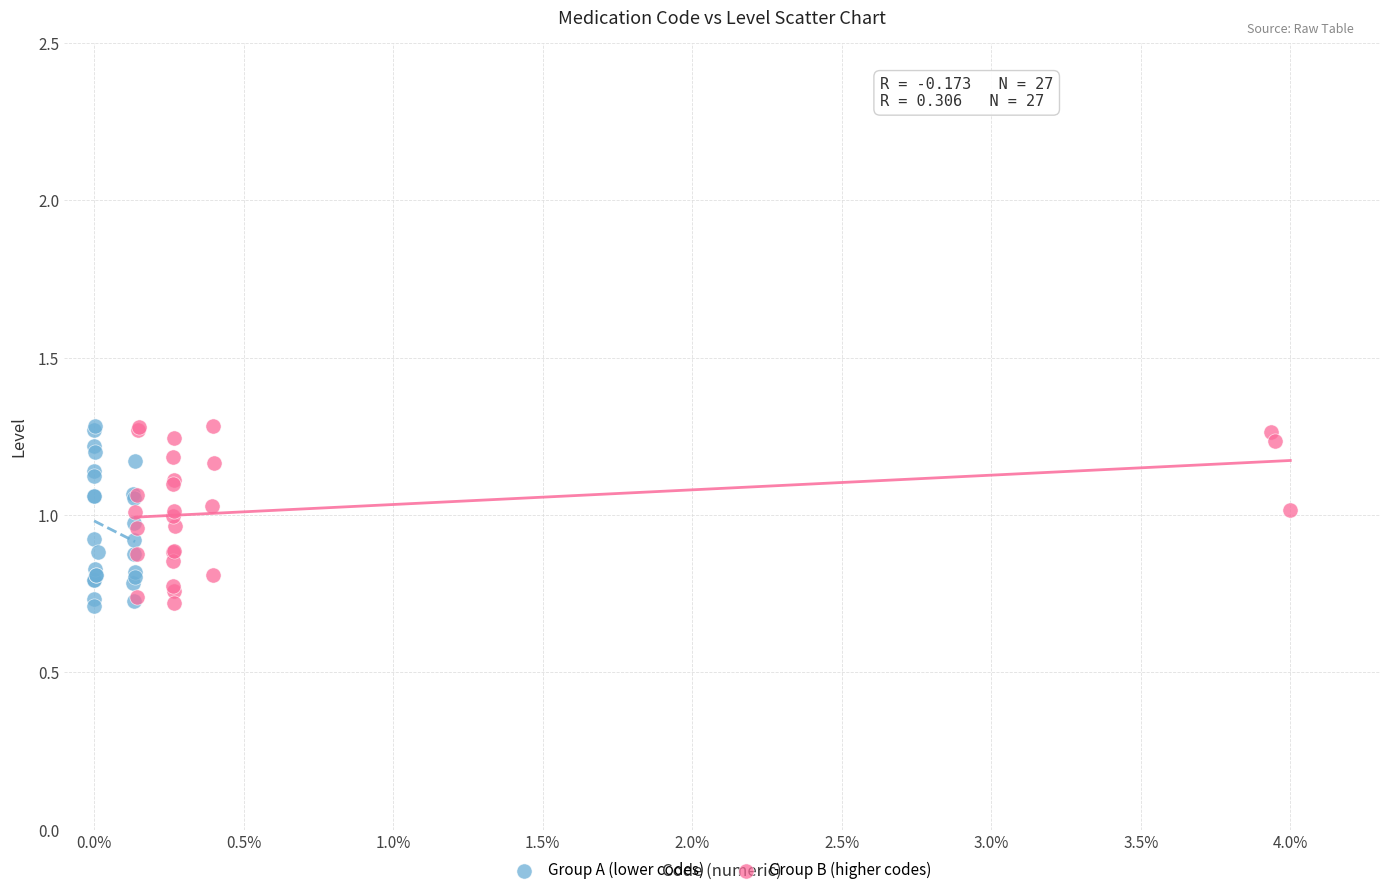

What are all the series names shown in the legend?

Group A (lower codes), Group B (higher codes)